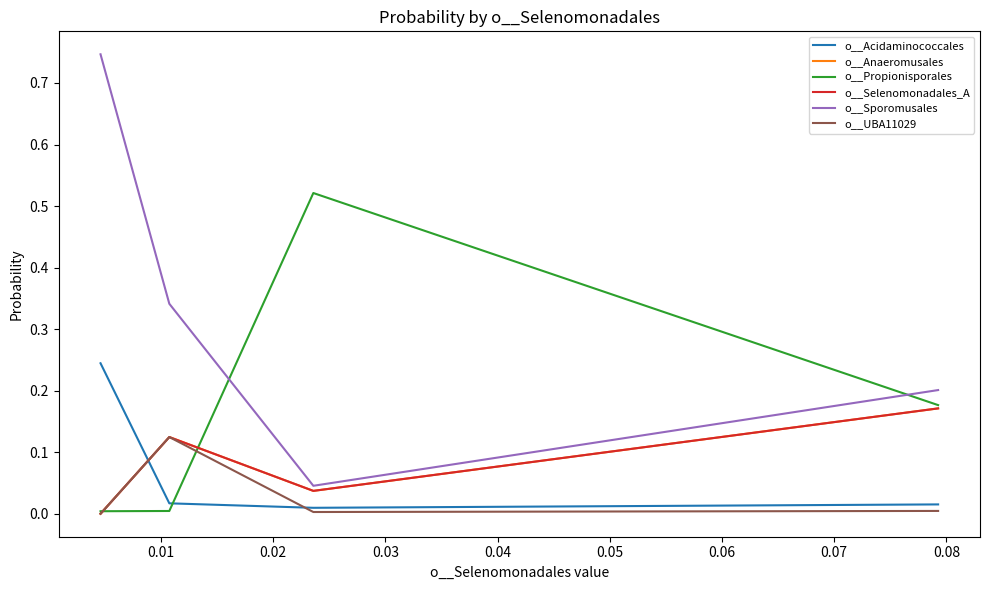

Reading left to right, transcribe all the data shown in this chart.

o__Acidaminococcales: 0.2	0.0	0.0	0.0
o__Anaeromusales: 0.0	0.1	0.0	0.2
o__Propionisporales: 0.0	0.0	0.5	0.2
o__Selenomonadales_A: 0.0	0.1	0.0	0.2
o__Sporomusales: 0.7	0.3	0.0	0.2
o__UBA11029: 0.0	0.1	0.0	0.0